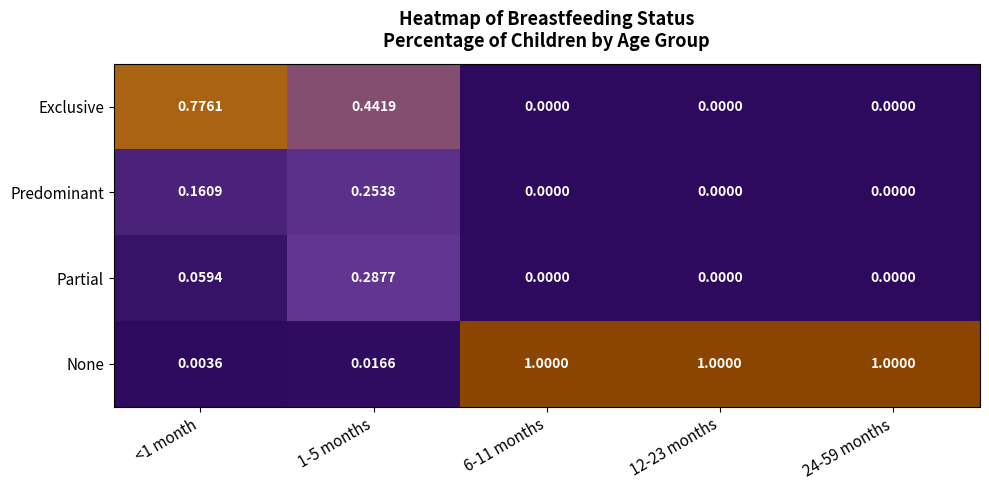

Which series has the largest range (max minus min)?

None